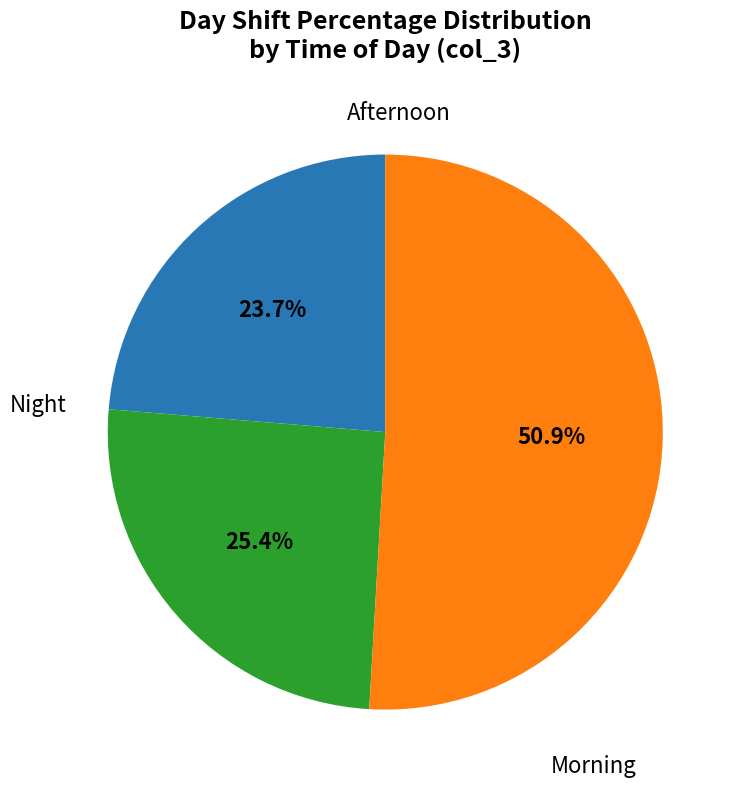

Count the number of slices in the pie.

3